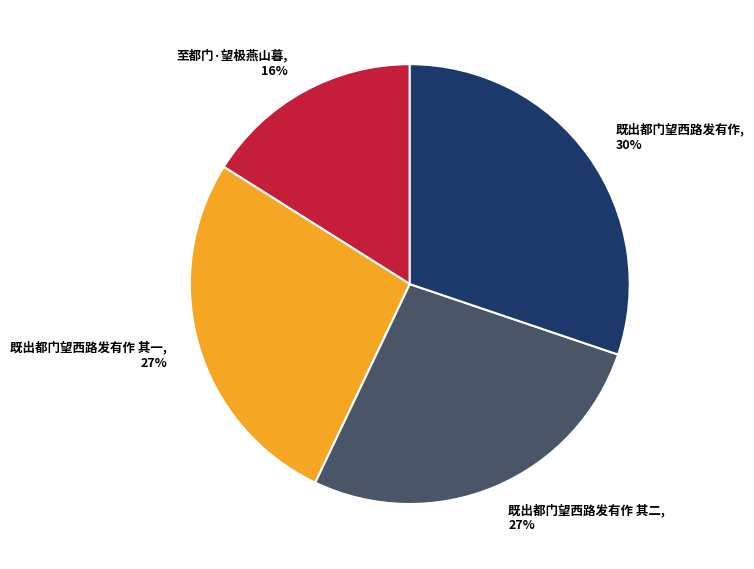

What is the largest slice in the pie chart?

既出都门望西路发有作